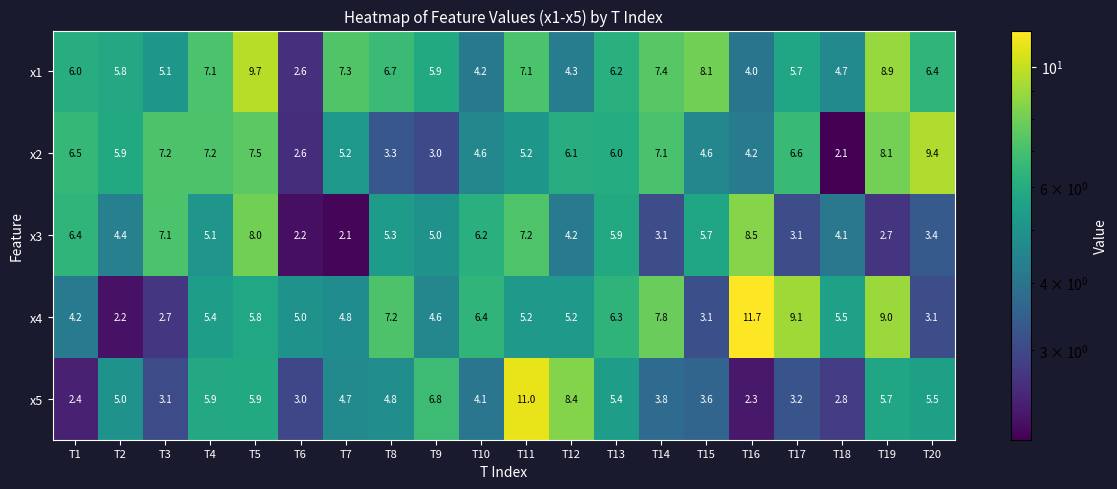

Which series has the largest total across all categories?

x1